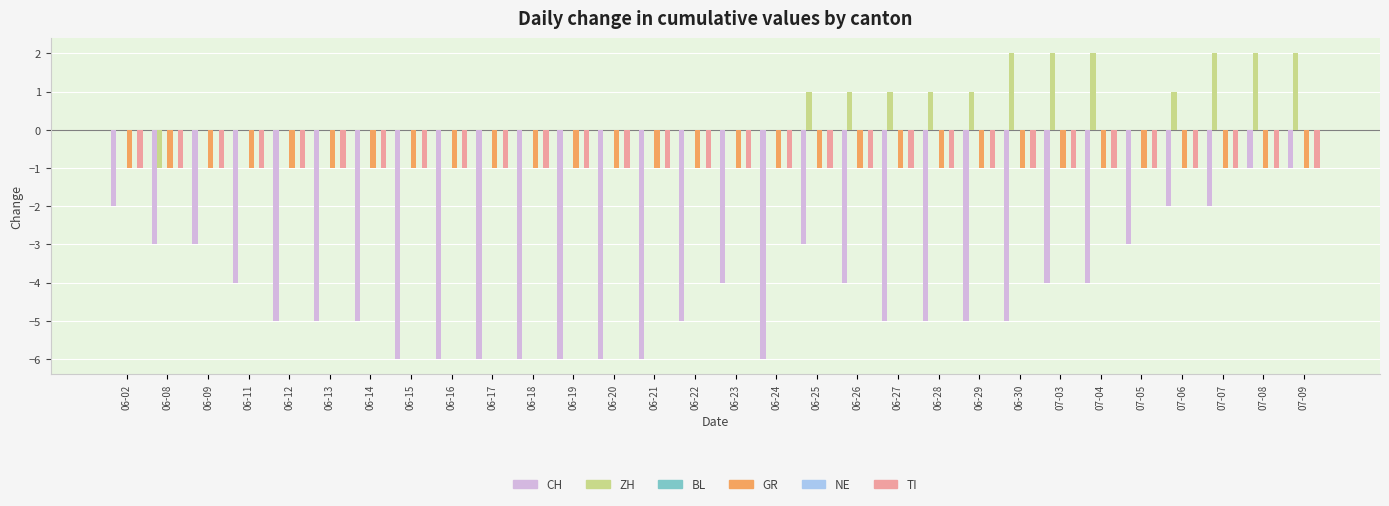

Rank the series at 06-14 from highest to lowest value.

ZH, BL, NE, GR, TI, CH